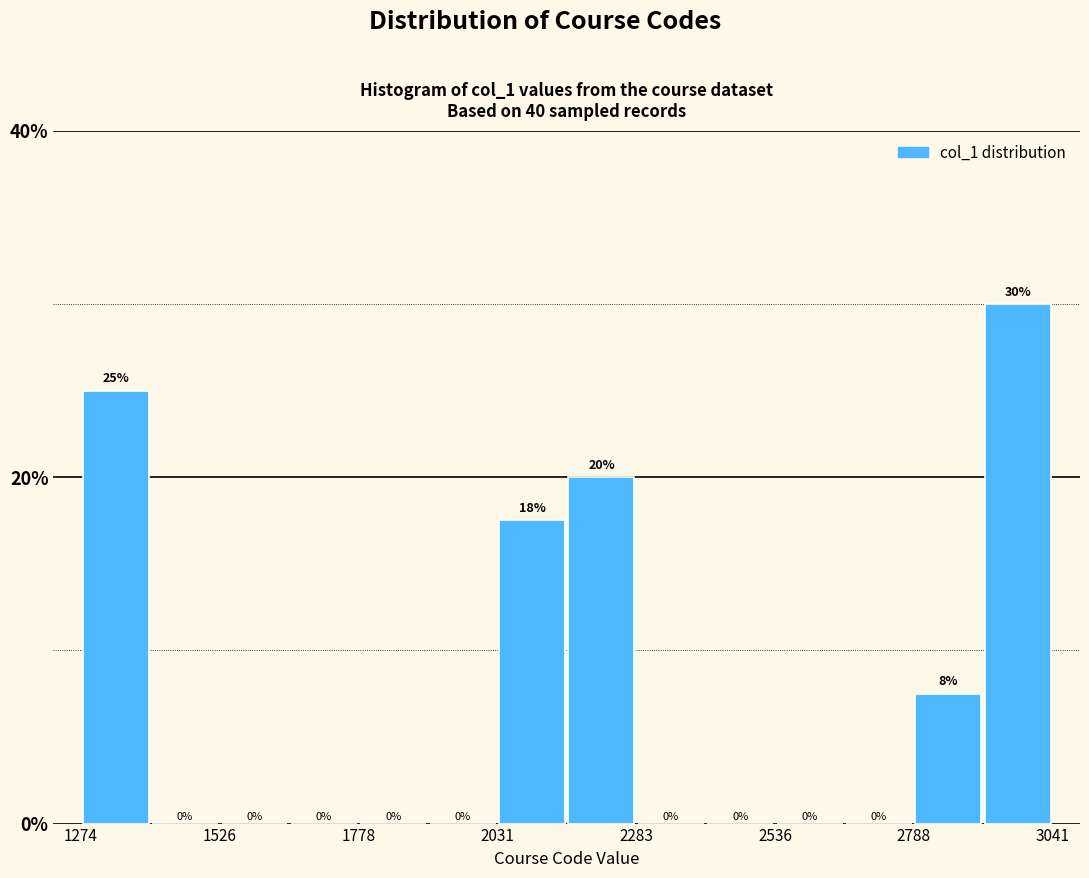

Read against the x-axis, roughly where is the centre of the tallest bar?

3000